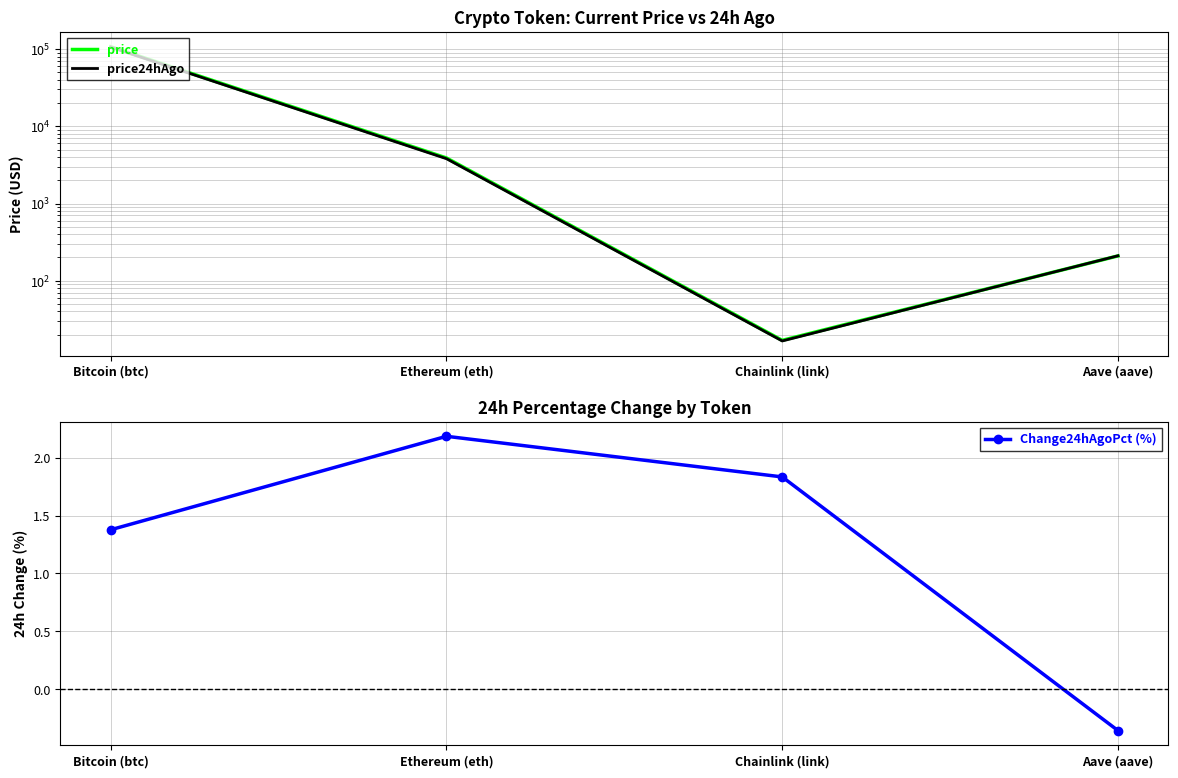

What is the maximum value shown in the chart?

107196.0